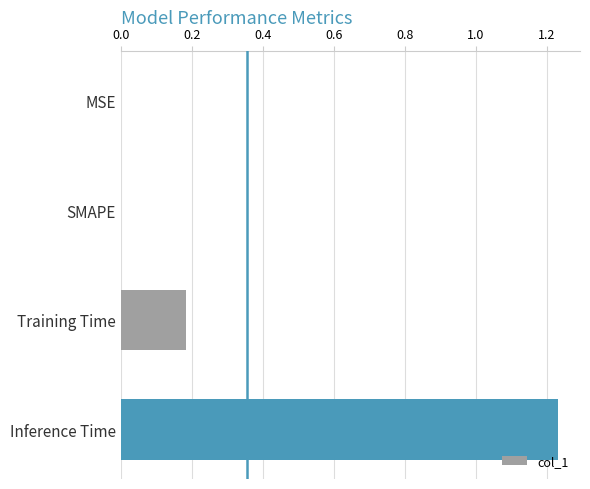

Is it true that the value at Training Time is 0.1?

False